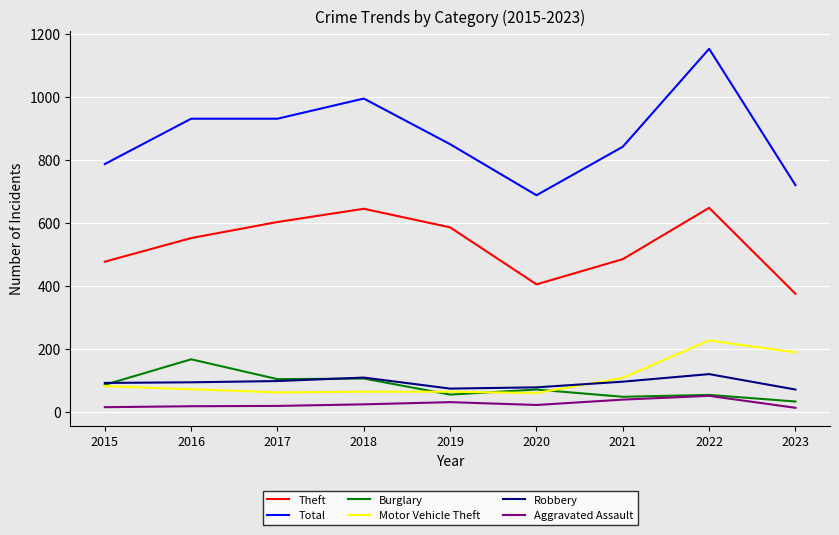

What are all the series names shown in the legend?

Theft, Total, Burglary, Motor Vehicle Theft, Robbery, Aggravated Assault